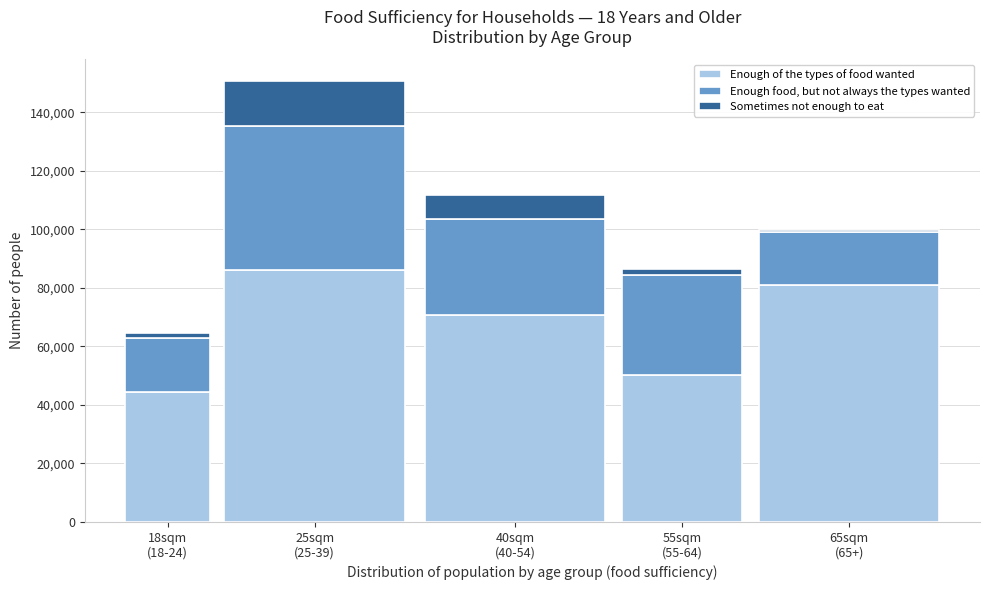

Reading left to right, list the values for the Enough of the types of food wanted series.

44335	86085	70846	50086	80937